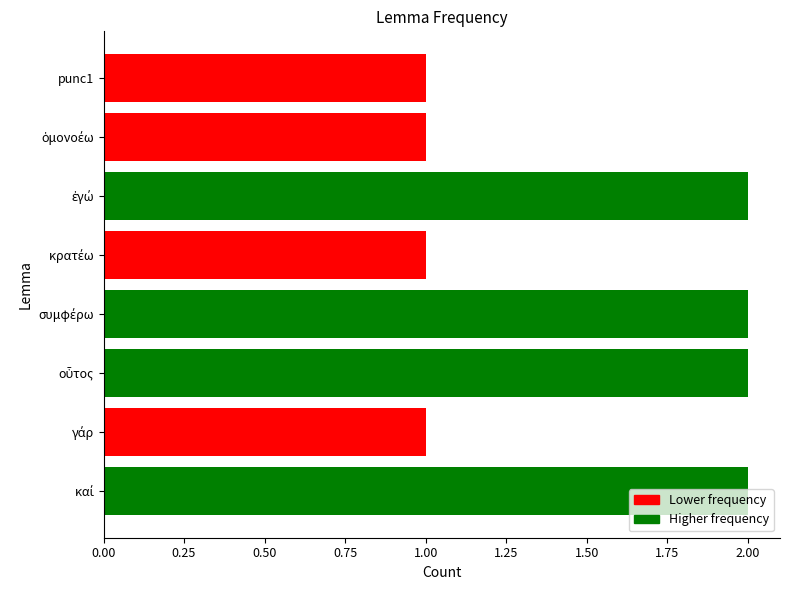

How many values are below 2?

4